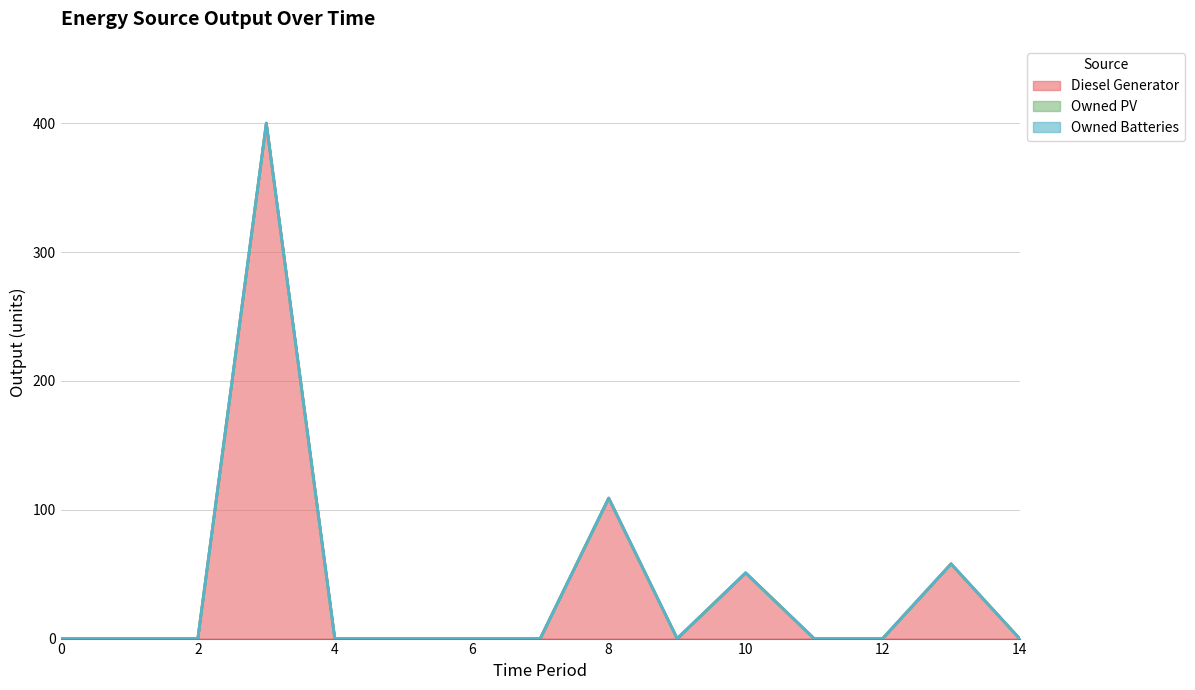

The Diesel Generator series shows 0 at 6. True or false?

True